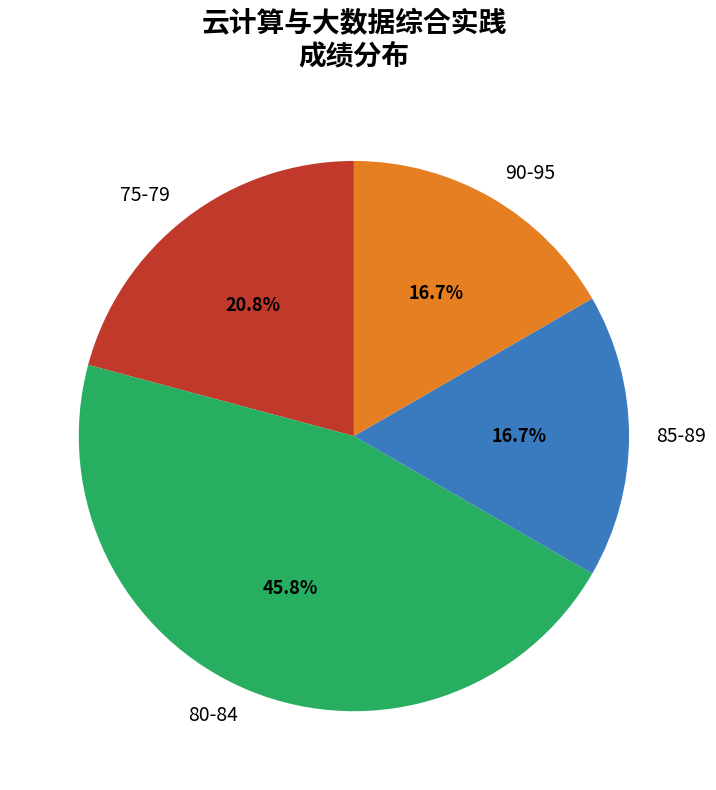

Do 80-84 and 75-79 together represent more than half of the pie?

Yes